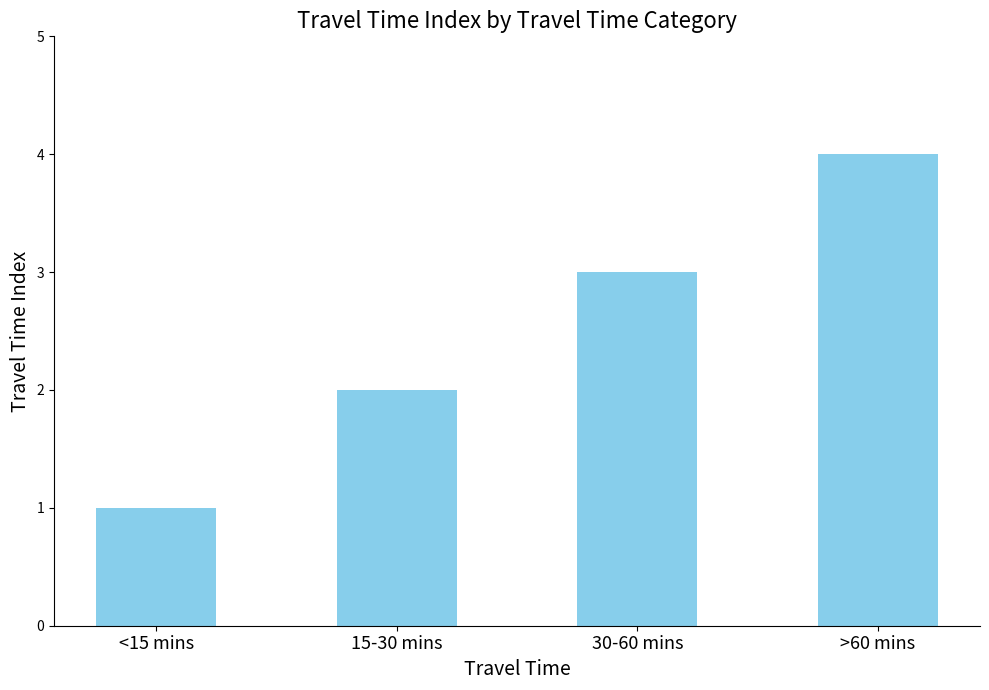

What is the smallest value displayed?

1